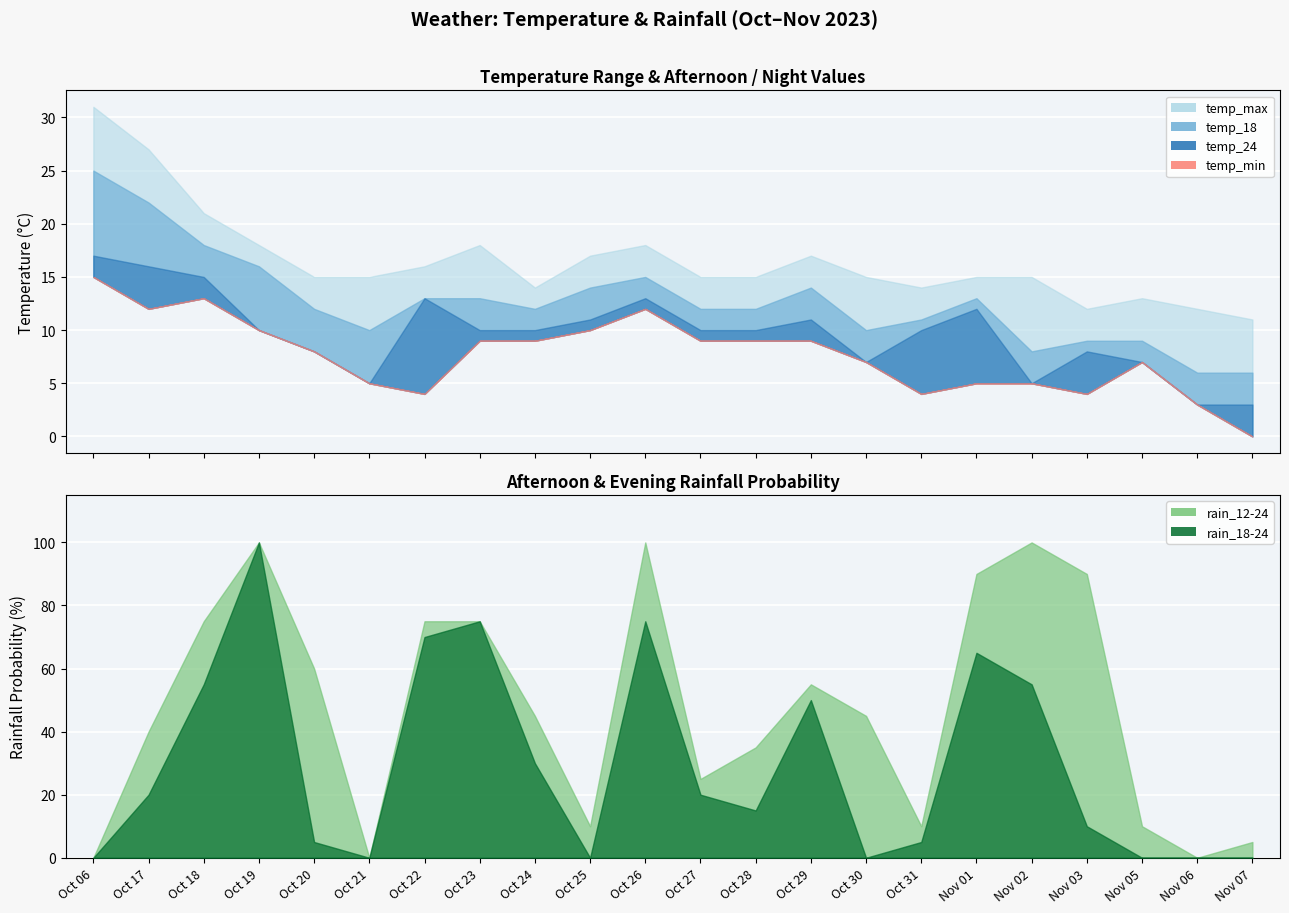

Count the number of data series in this chart.

6